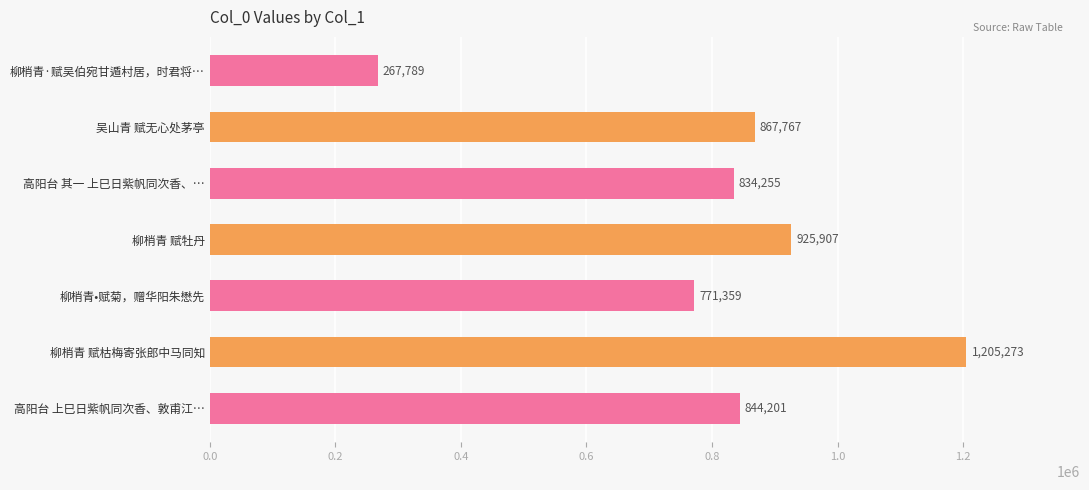

What position from the top is 高阳台 上巳日紫帆同次香、敦甫江…?

7